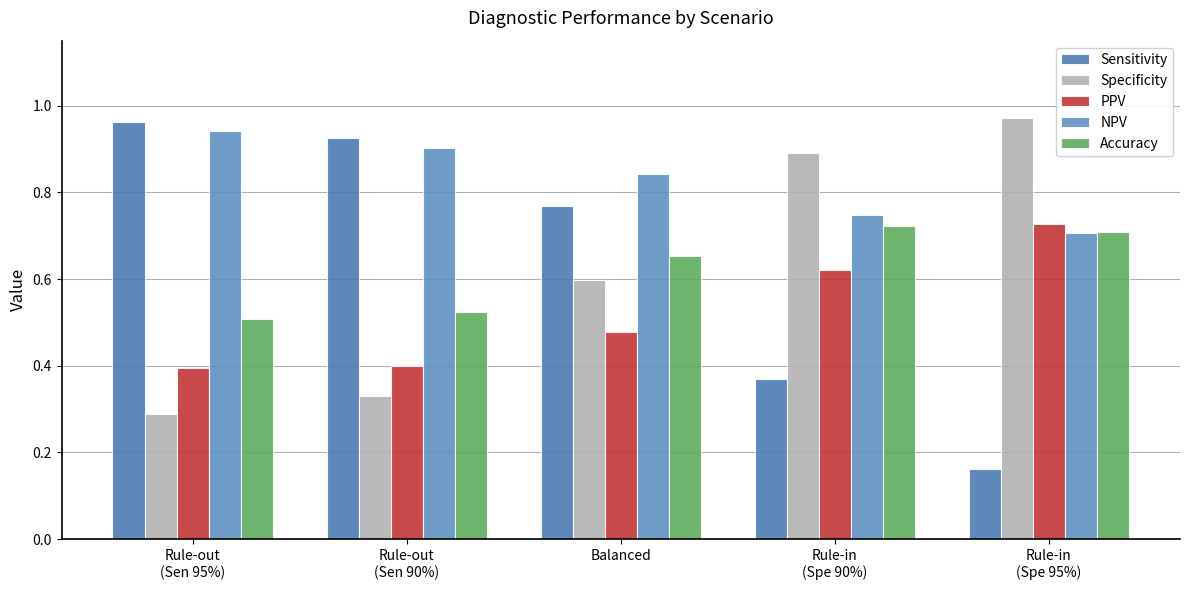

At how many categories does at least one series exceed 0?

5